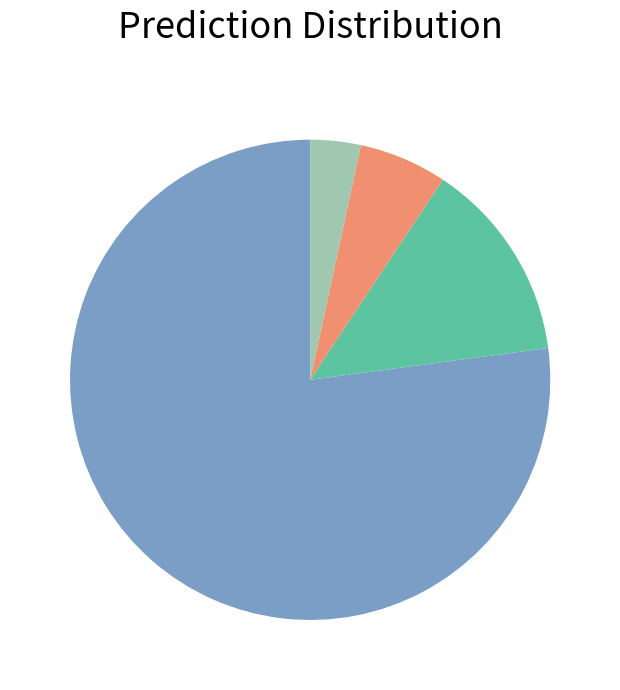

Is there a majority slice in this chart?

Yes